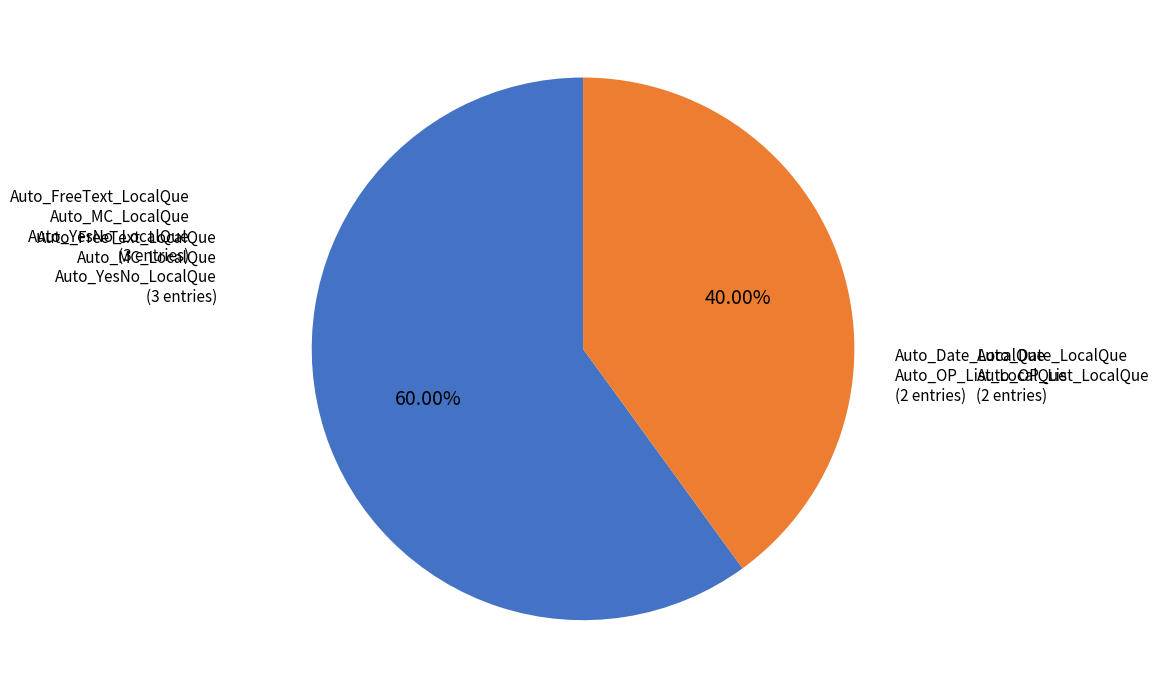

Is there any slice that represents more than half of the pie?

Yes